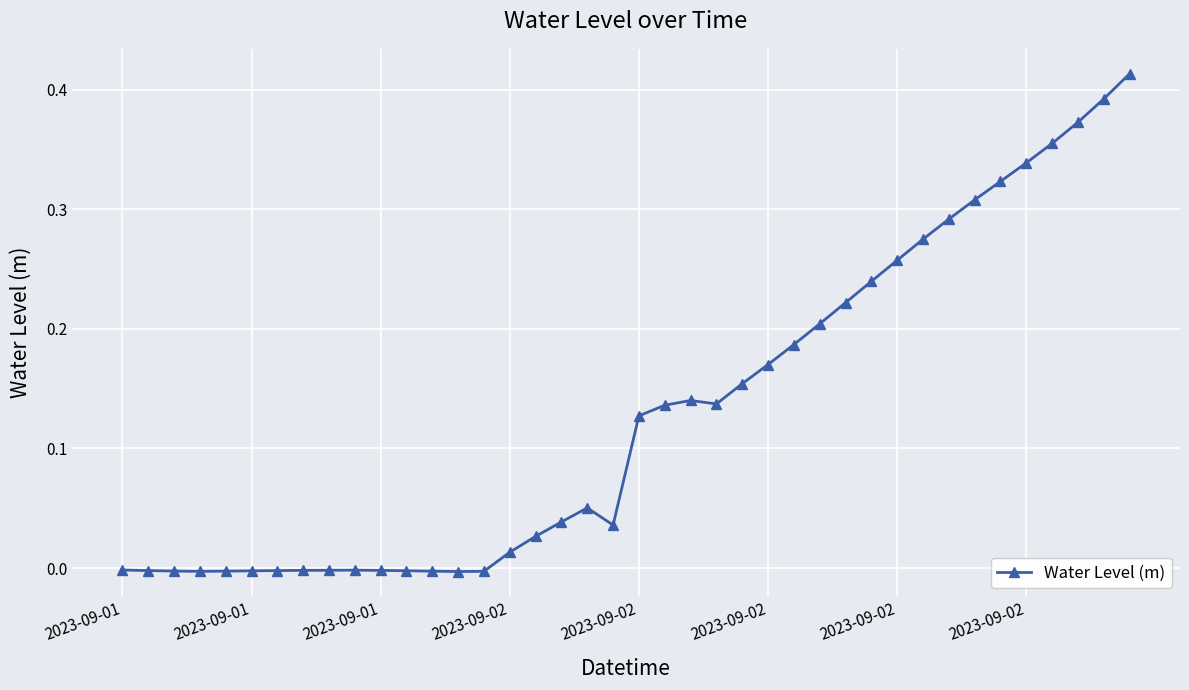

True or false: there are more than 1 points higher than both neighbors.

True